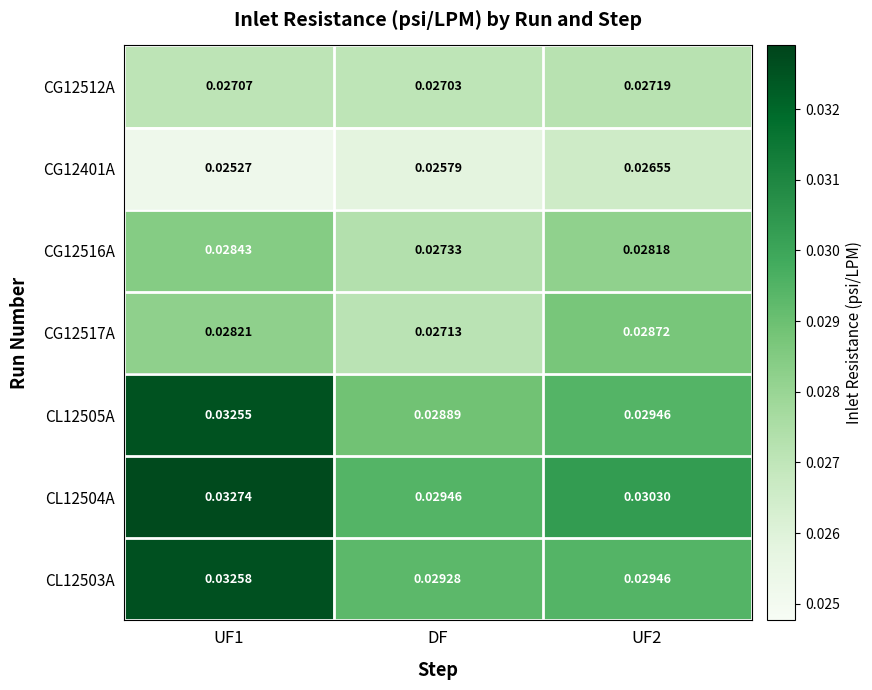

At which label does CG12512A reach its minimum?

DF